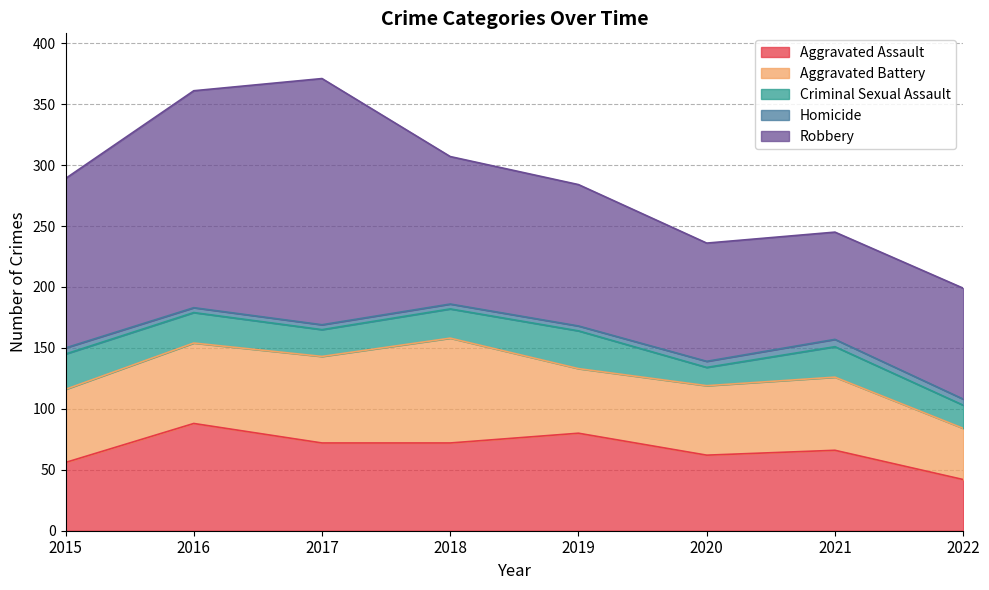

How many values in the Aggravated Assault series exceed 72?

2